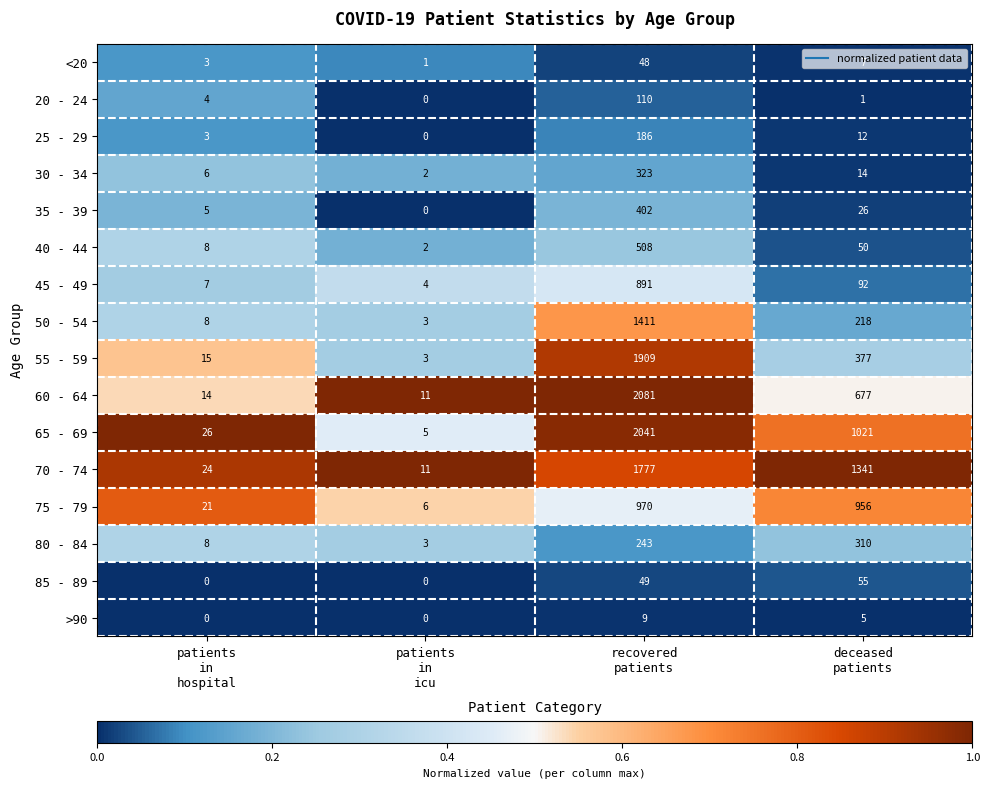

Which series has the largest total across all categories?

70 - 74